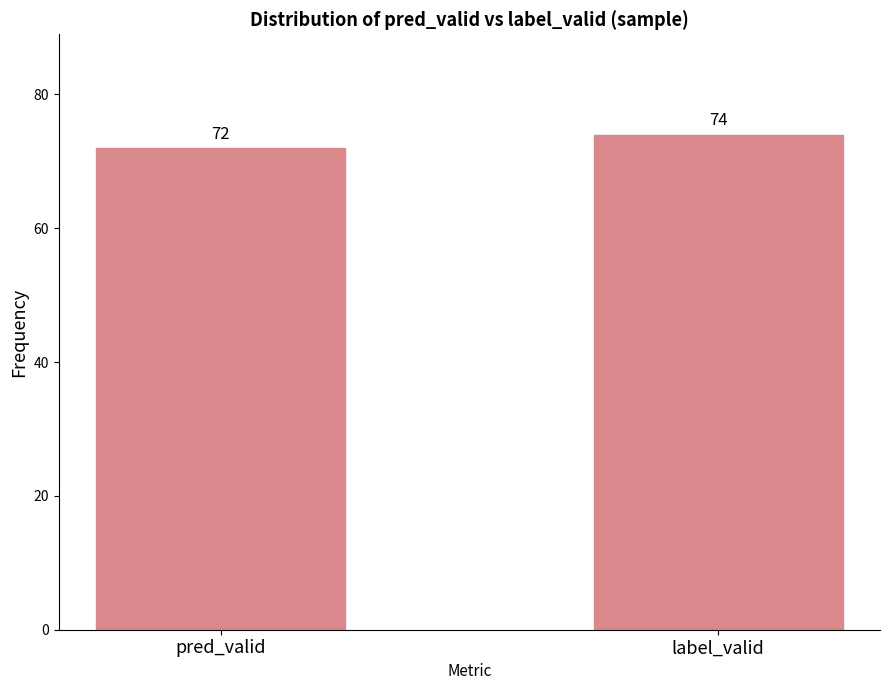

What is the smallest value displayed?

72